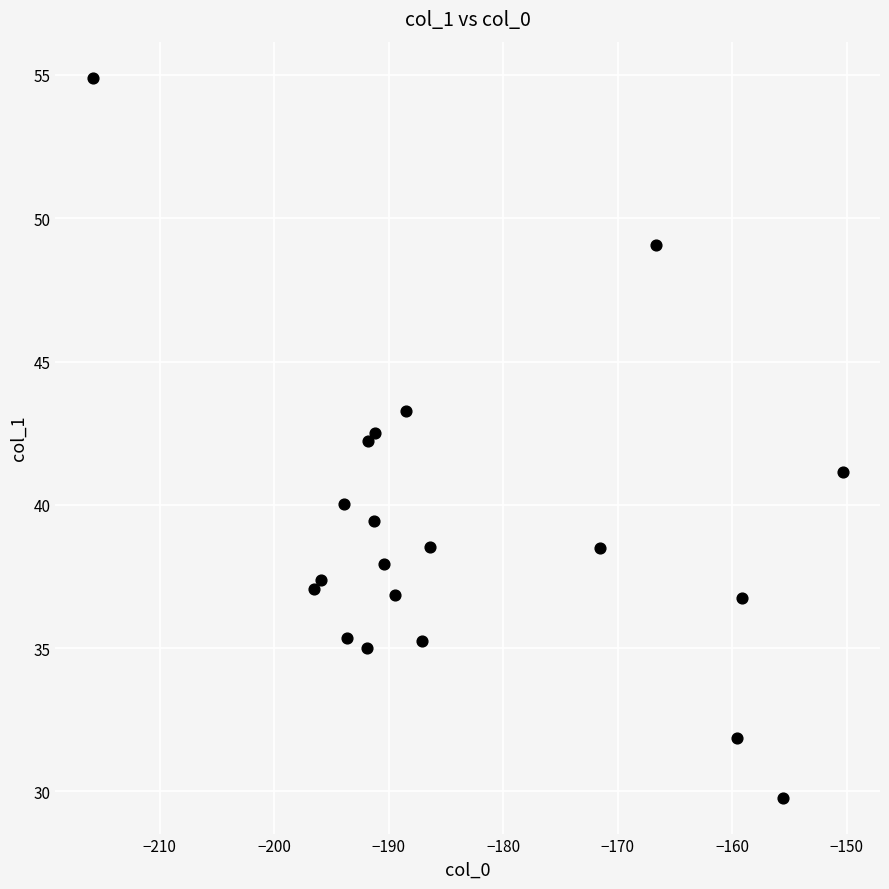

What is the range of Y values (max minus min)?

25.1